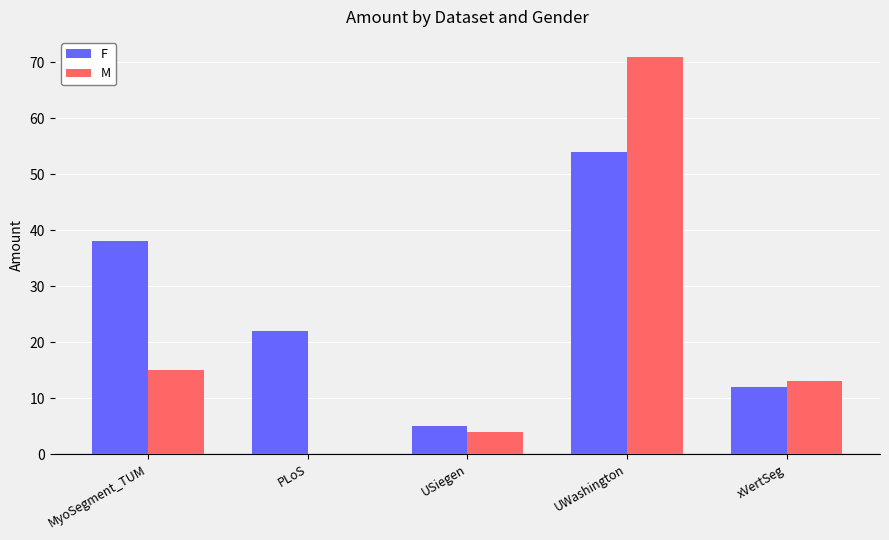

The F series shows 16 at MyoSegment_TUM. True or false?

False